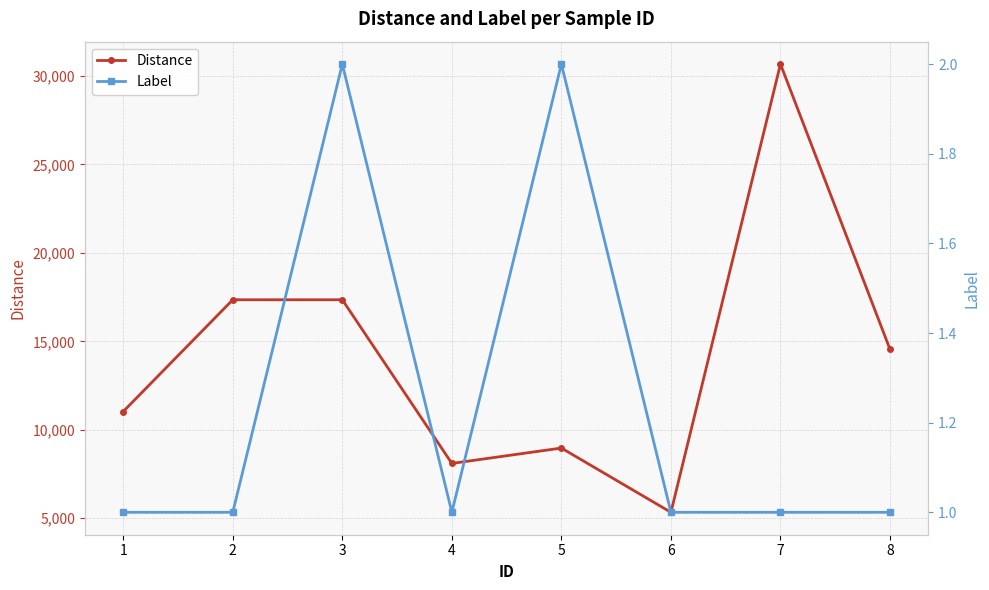

True or false: Distance has more than 2 interior local peaks.

False